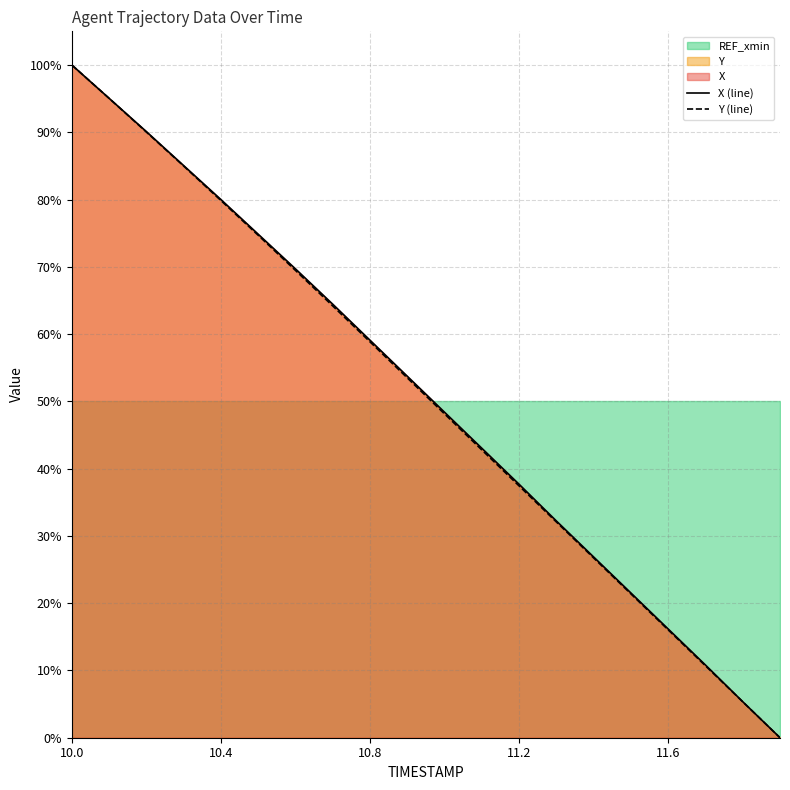

At how many categories does at least one series exceed 30?

14